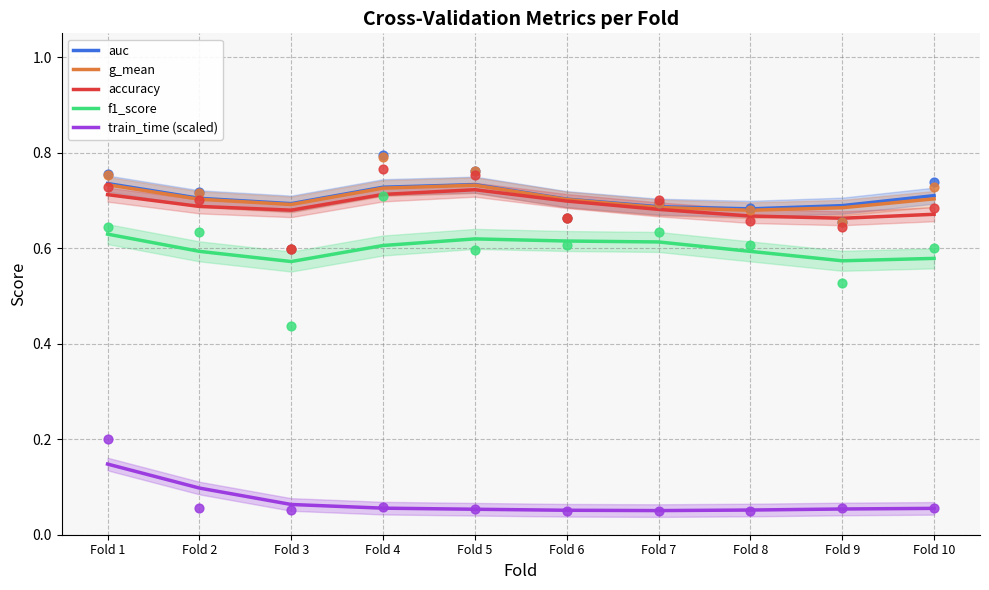

Which series has the largest Y range (max minus min)?

train_time (scaled)